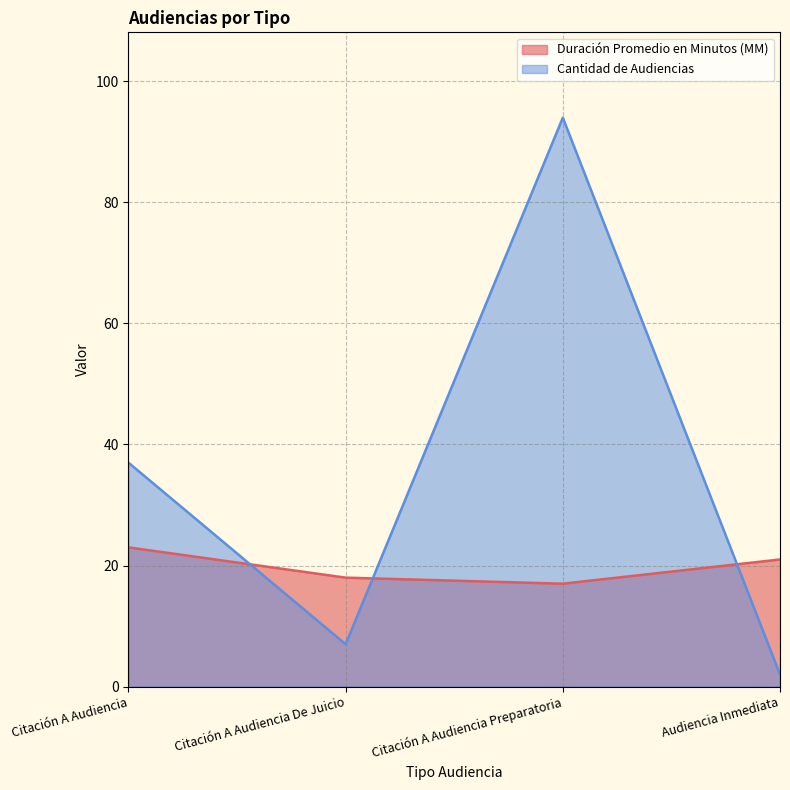

True or false: Cantidad de Audiencias has a value of 7 at Citación A Audiencia De Juicio.

True